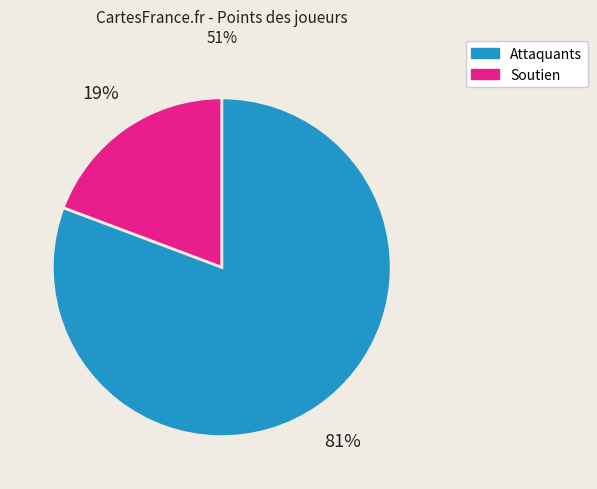

Which category has the biggest portion of the pie?

Attaquants